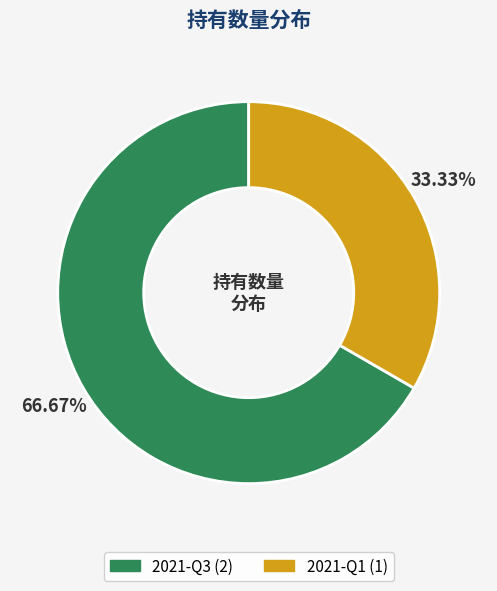

The 2021-Q1 slice represents 33% of the pie. True or false?

True